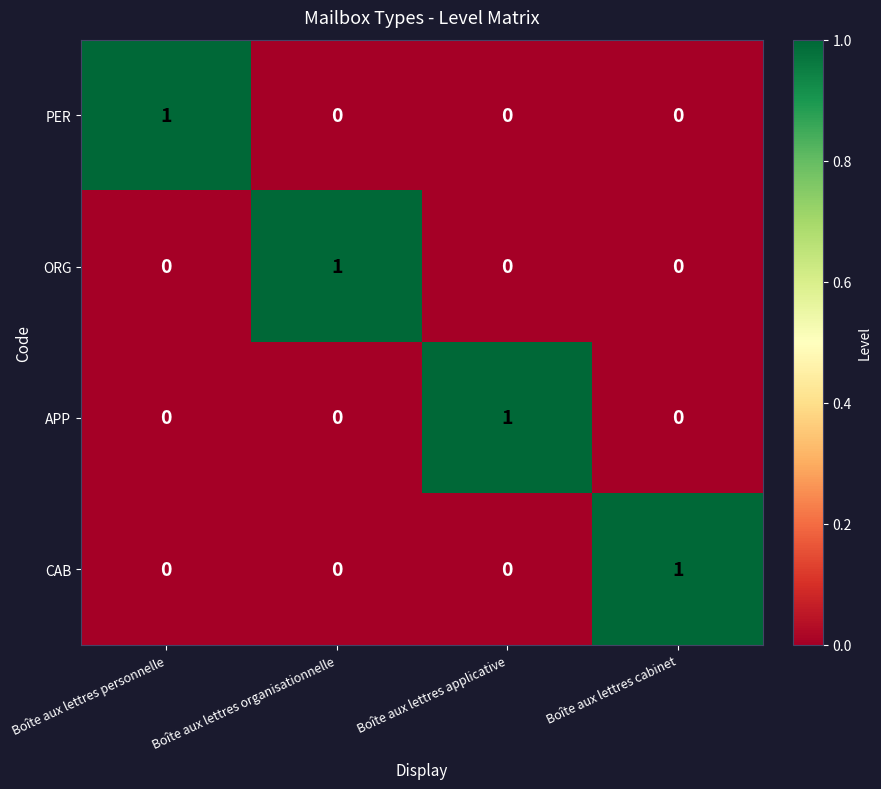

How many categories are shown in the chart?

4